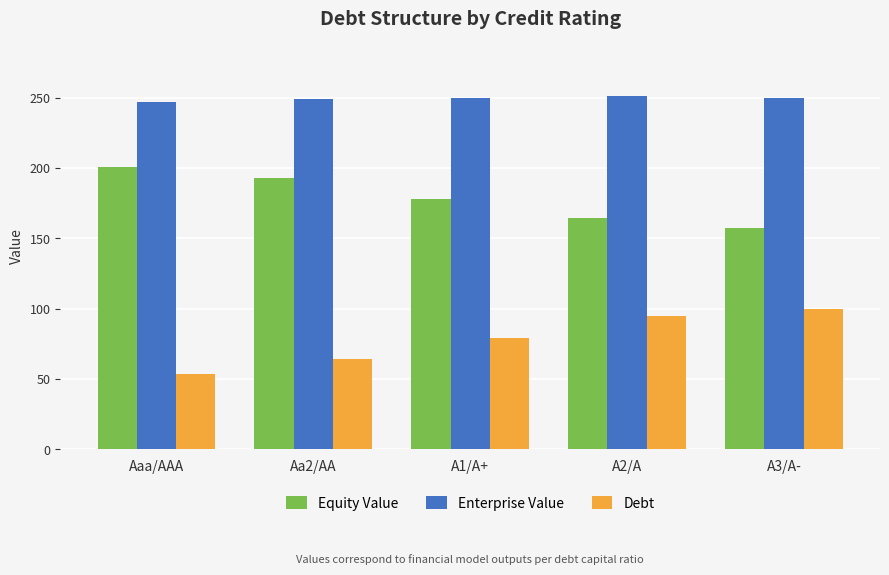

What is the approximate value of Debt at Aaa/AAA?

53.7